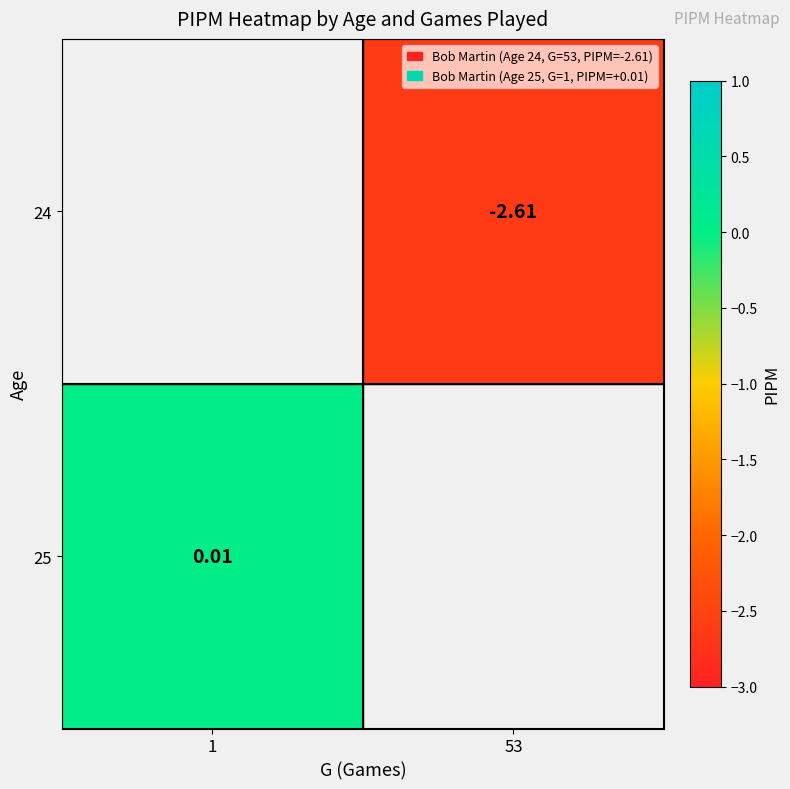

Is the value of 25 at 1 greater than the value of 24 at 1?

Yes